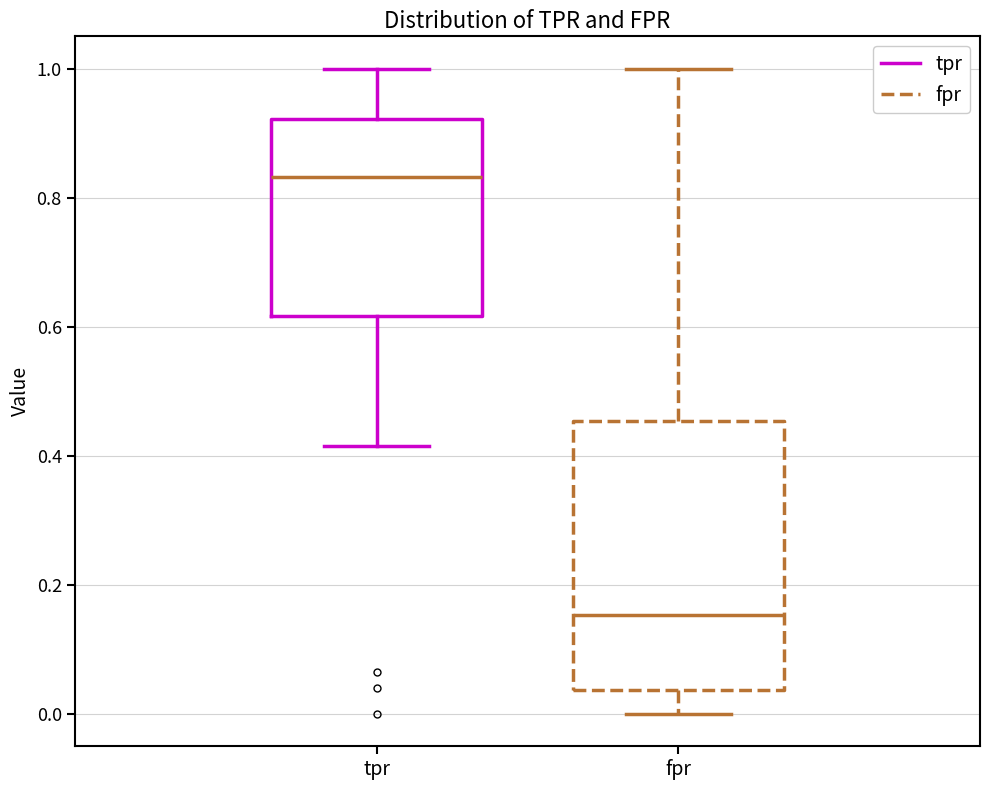

Reading left to right, read every box against the y-axis: the position of its median line, the range the box covers, and the ends of its whiskers. The values are not printed on the chart, so give them approximately, as read against the axis.

tpr: median 0.84, box 0.62 to 0.92, whiskers 0.42 to 1.00
fpr: median 0.16, box 0.04 to 0.46, whiskers 0.00 to 1.00